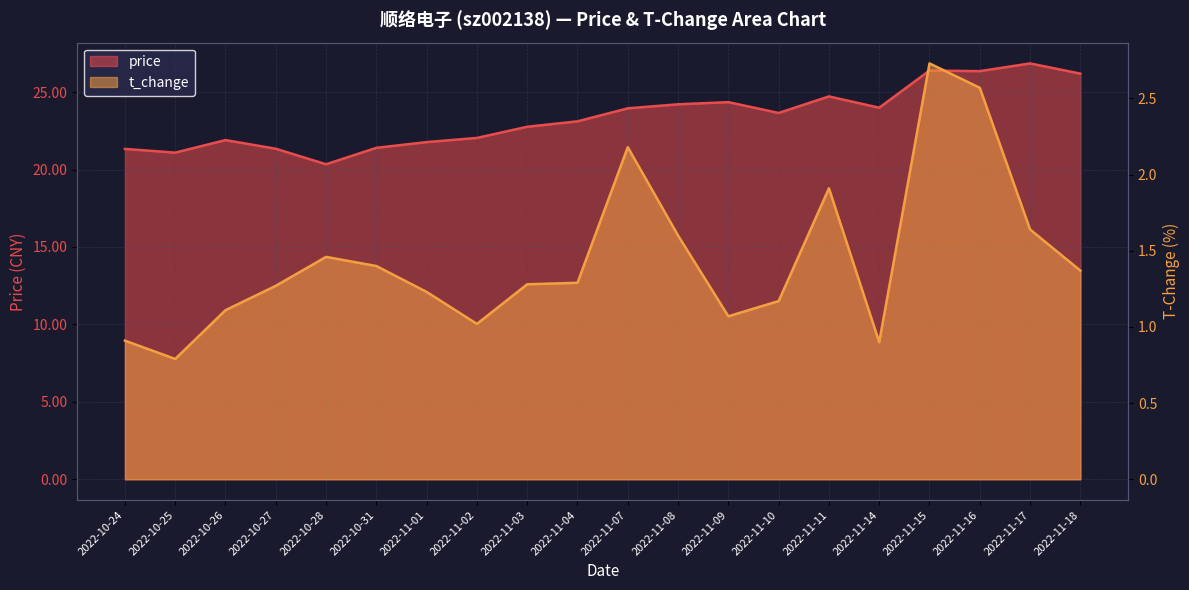

True or false: price and t_change cross at least once.

False